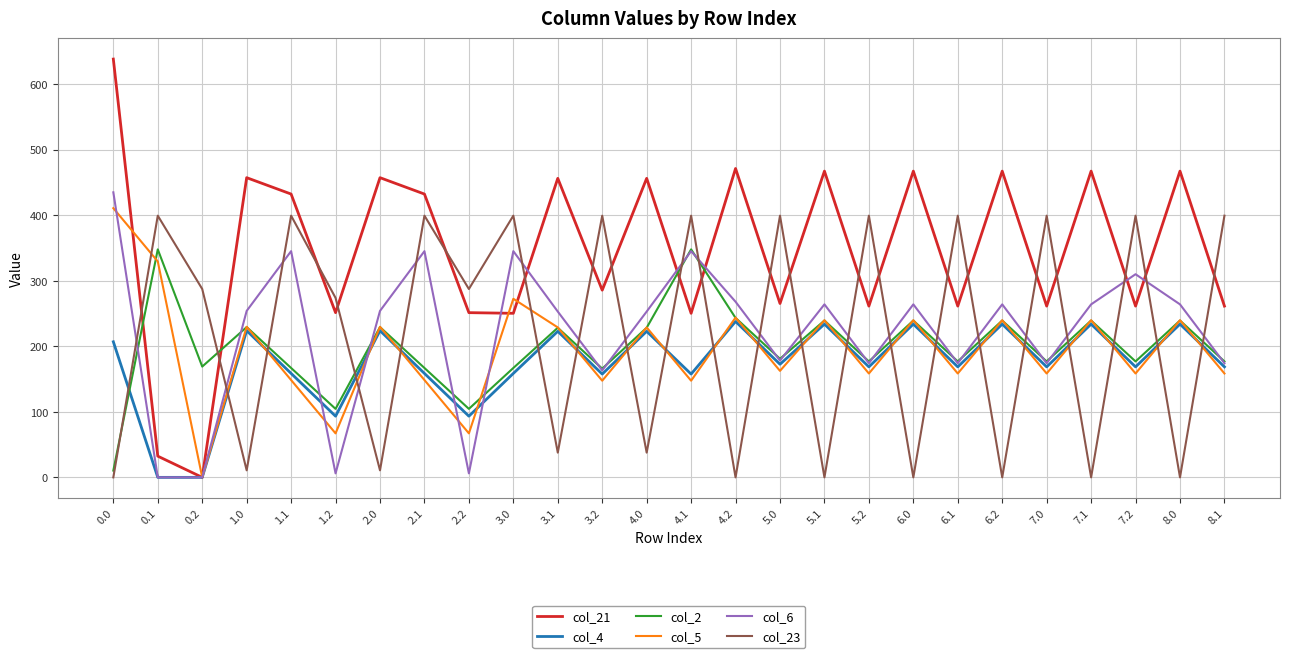

What is the maximum value shown in the chart?

638.4